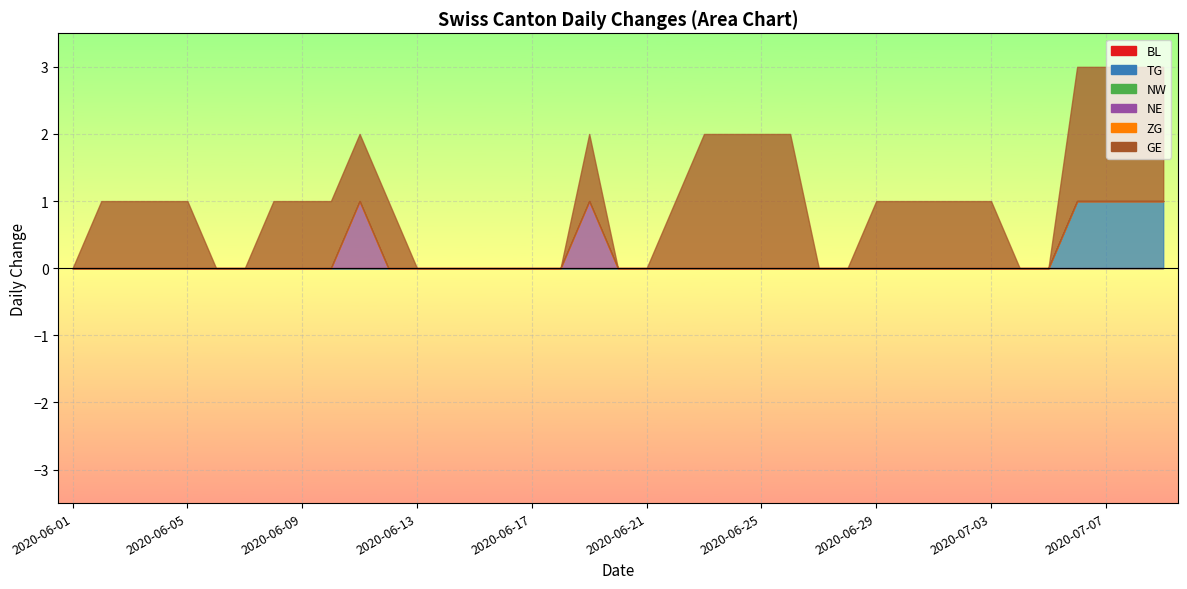

Where is TG nearest to the value 0?

2020-06-01